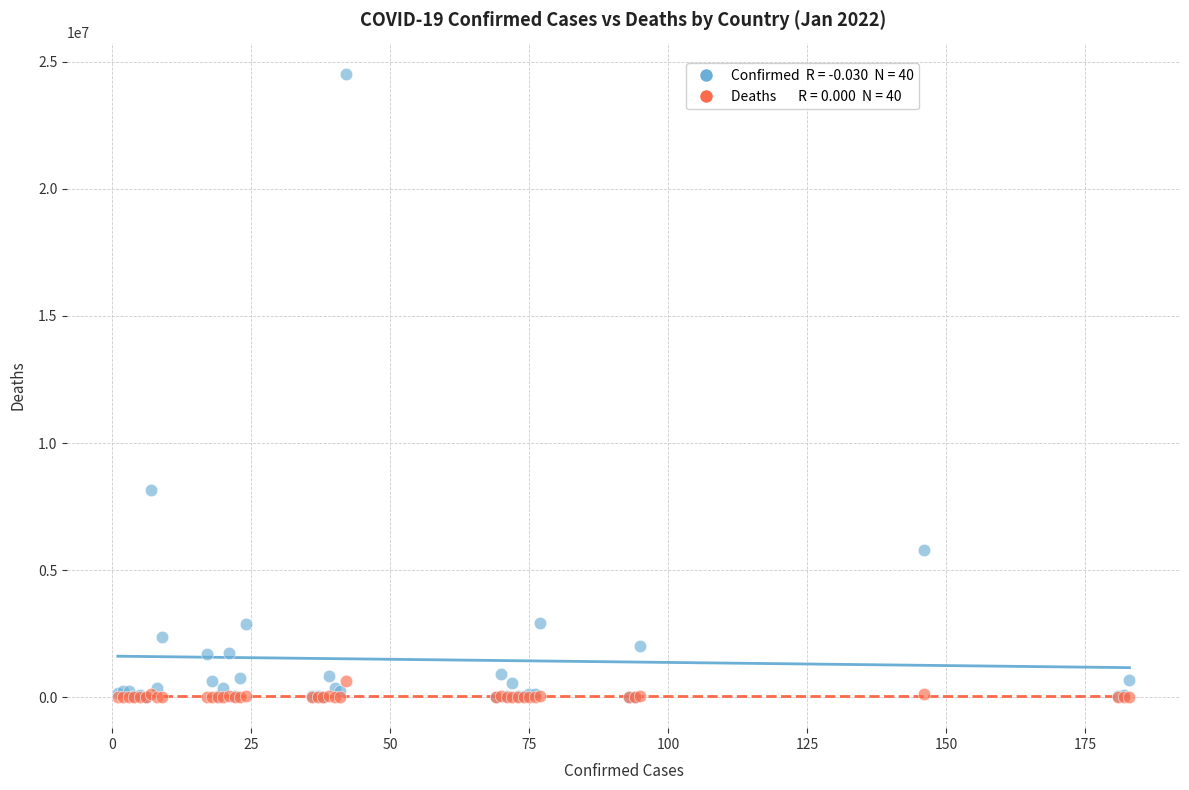

Across all series, what Y value is closest to 12267943?

8130023